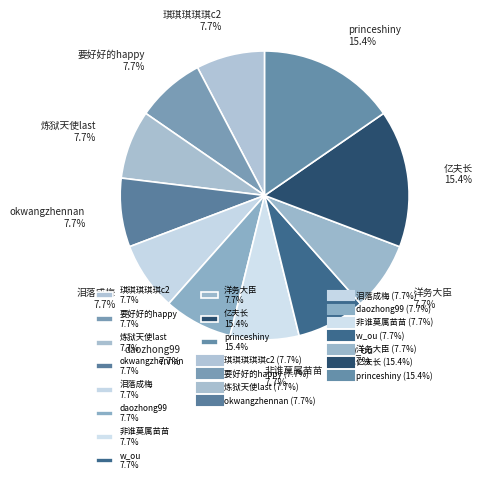

How much of the chart is everything except 炼狱天使last 7.7%?

92.3%